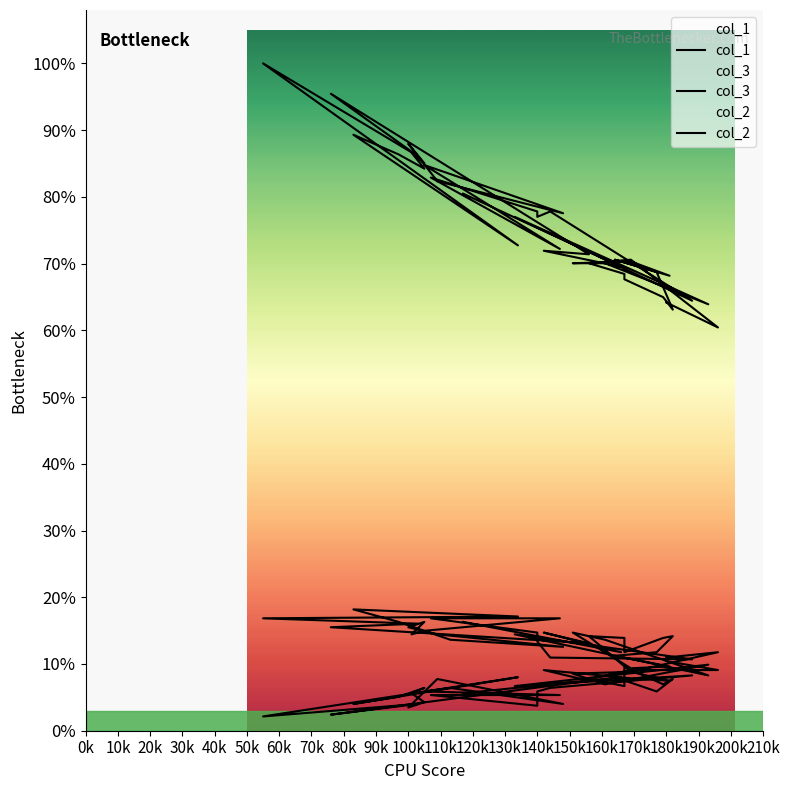

Rank the series by their maximum value, from highest to lowest.

col_1, col_3, col_2